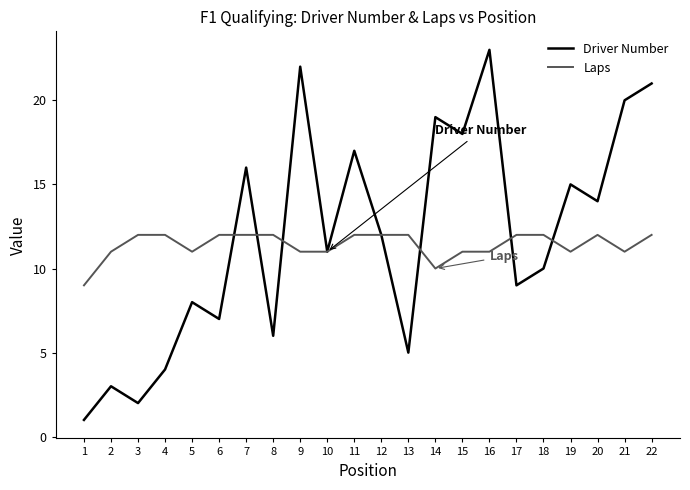

Which series has the largest total across all categories?

Driver Number